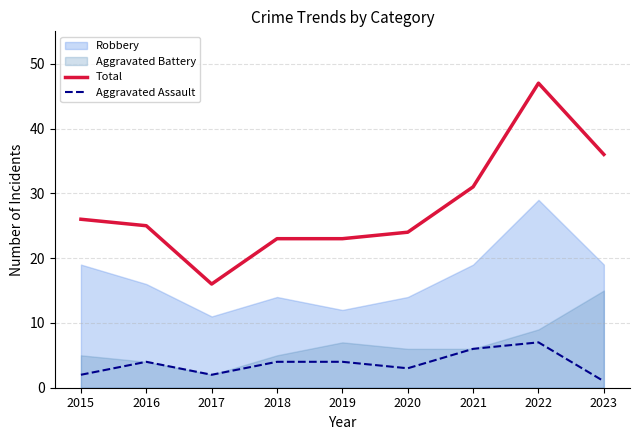

At how many categories does at least one series exceed 12?

9